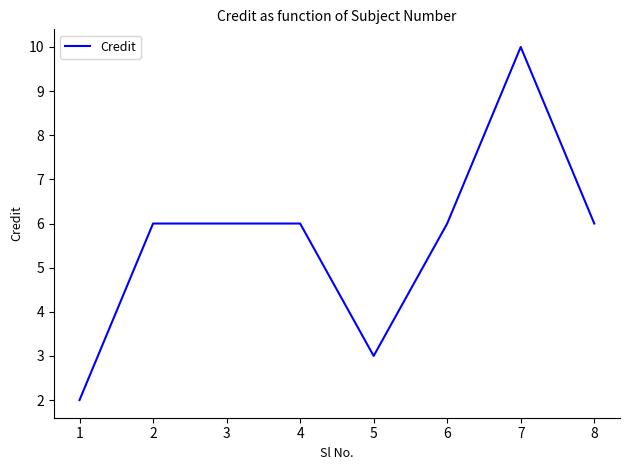

Which label corresponds to the largest value in the chart?

7